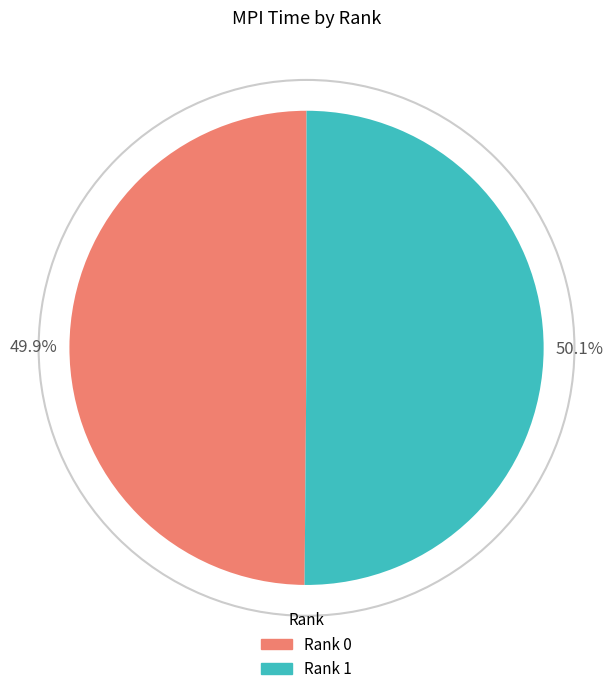

Is there a majority slice in this chart?

Yes